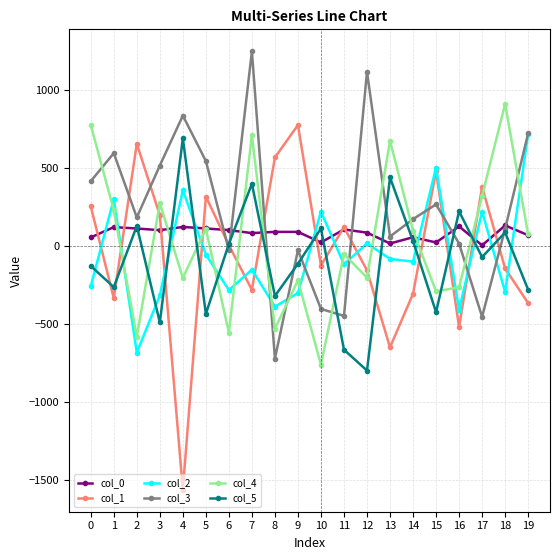

The value of col_0 at 17 is 2.4. True or false?

True